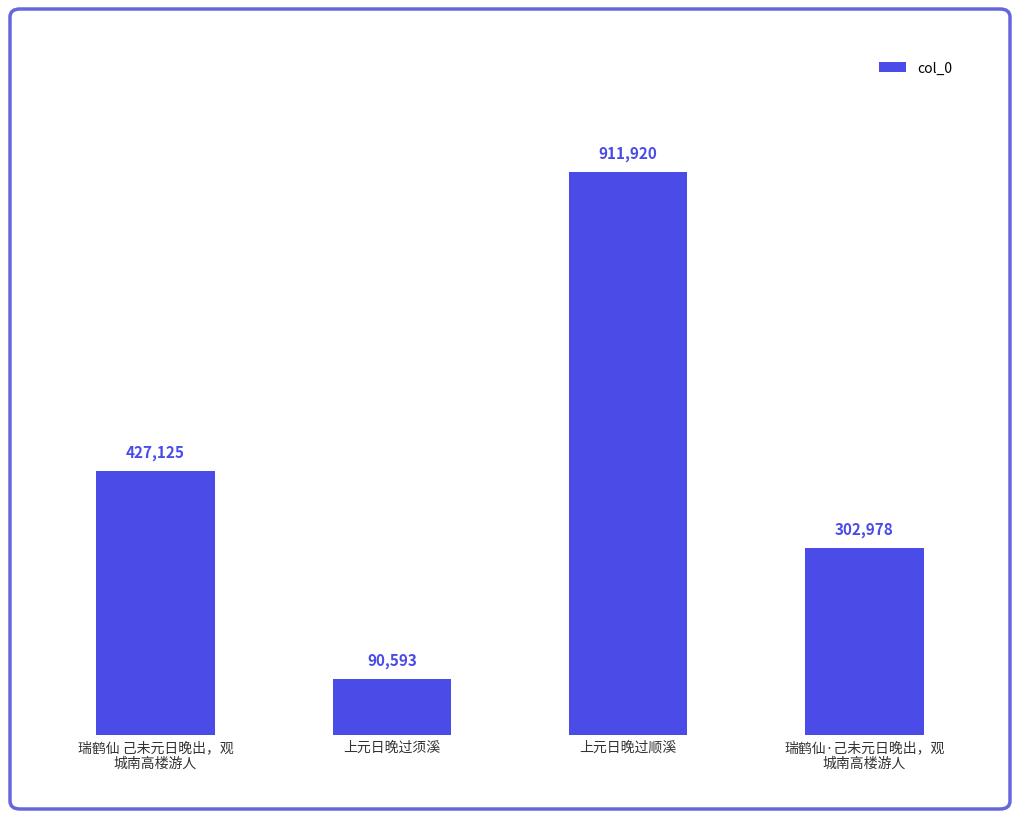

Rank the categories by value from highest to lowest.

上元日晚过顺溪, 瑞鹤仙 己未元日晚出，观
城南高楼游人, 瑞鹤仙·己未元日晚出，观
城南高楼游人, 上元日晚过须溪